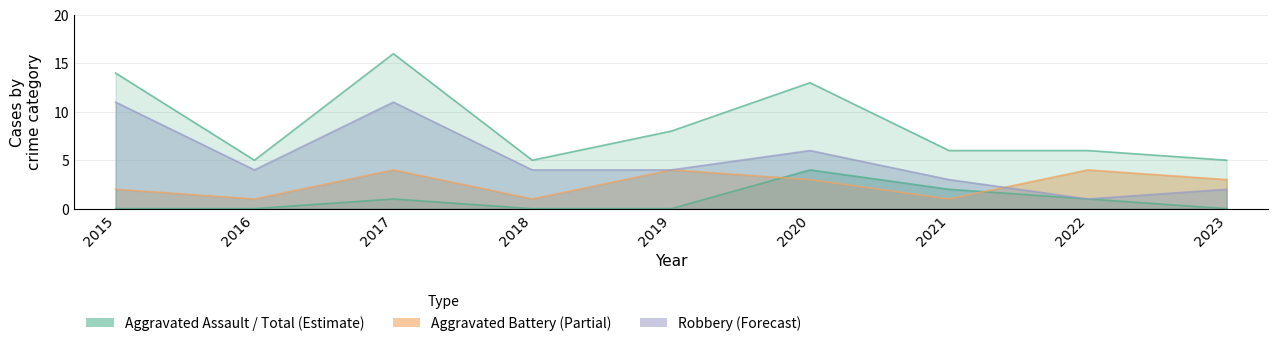

How many categories are shown in the chart?

9